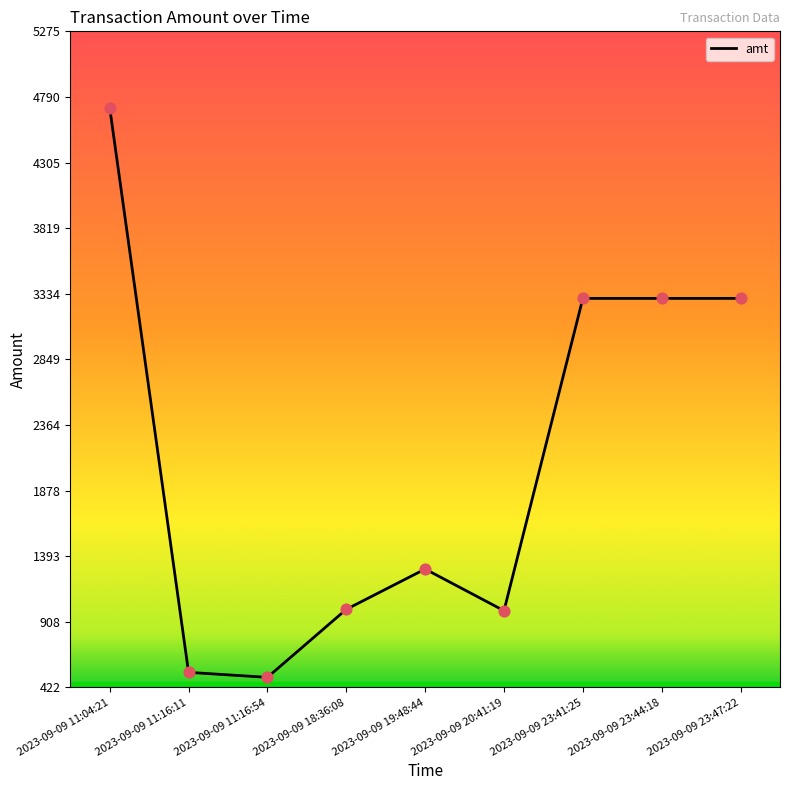

Approximately how many times larger is the value at 2023-09-09 20:41:19 compared to 2023-09-09 19:48:44?

0.8